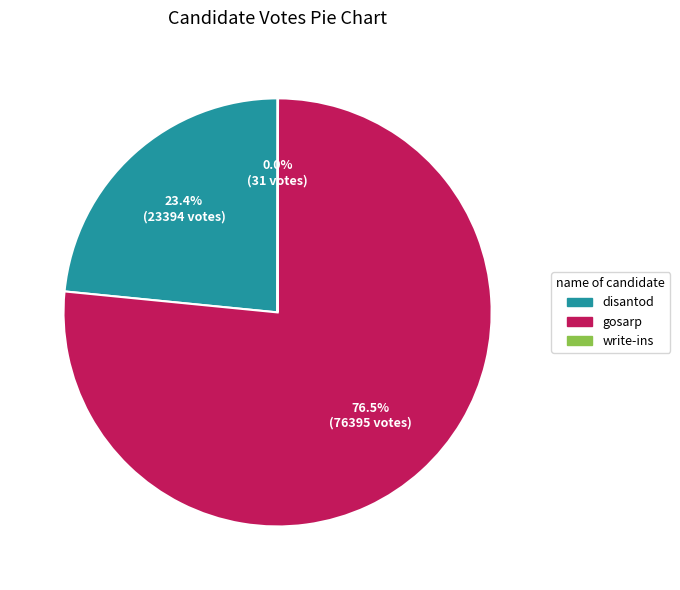

Is the sum of gosarp and disantod greater than half?

Yes